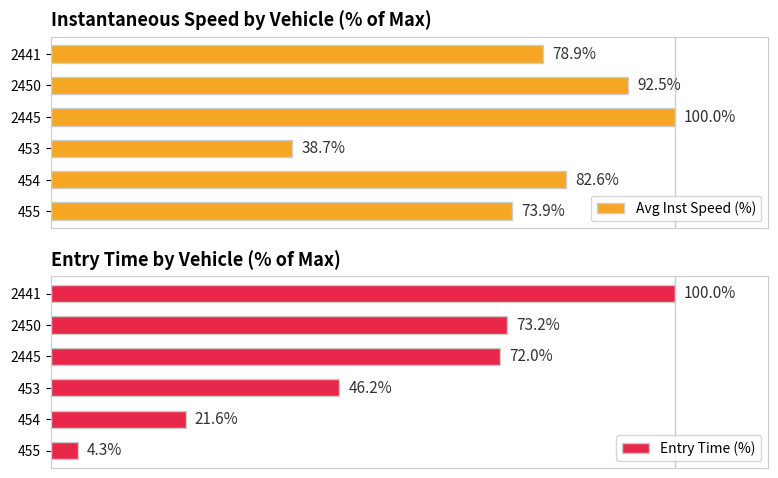

How many groups of bars are there?

6